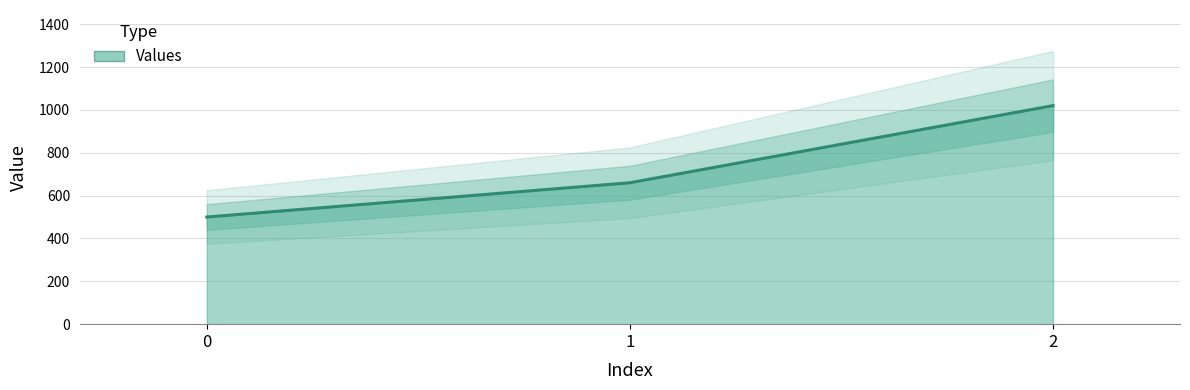

What is the sum of all values?

2180